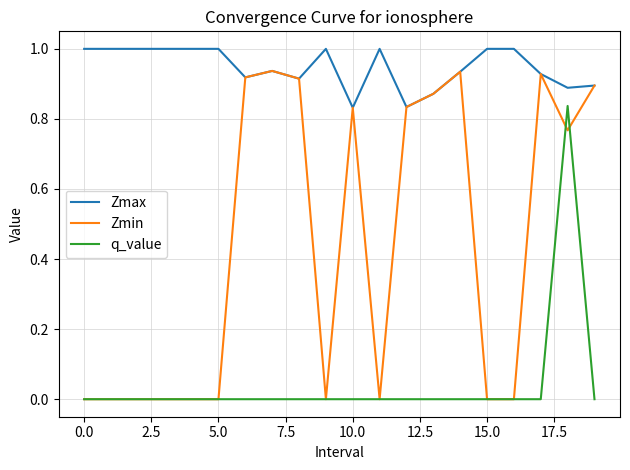

True or false: Zmax and q_value intersect in this chart.

False